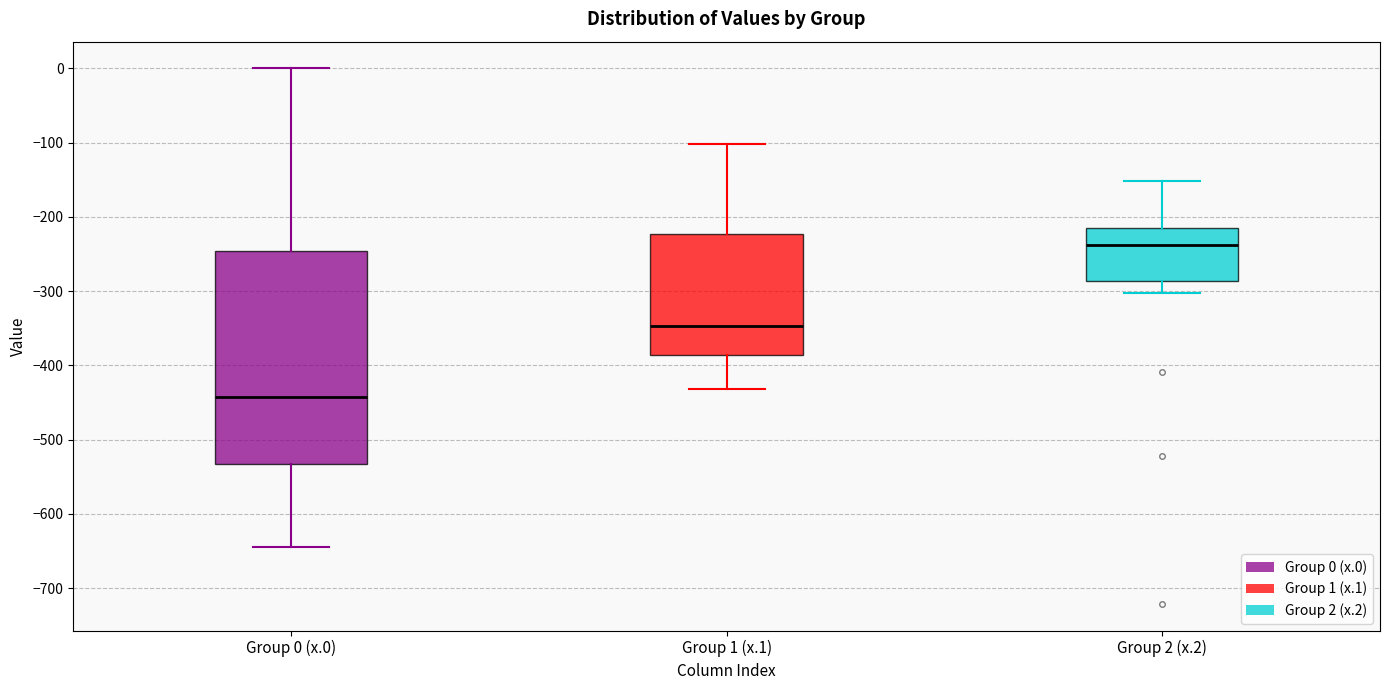

Reading left to right, transcribe this box plot: for each box, give where its median line is, the range the box spans, and where its two whiskers end, as read against the y-axis. The values are not printed on the chart, so give them approximately, as read against the axis.

Group 0 (x.0): median -440, box -530 to -250, whiskers -640 to 0
Group 1 (x.1): median -350, box -390 to -220, whiskers -430 to -100
Group 2 (x.2): median -240, box -290 to -220, whiskers -300 to -150